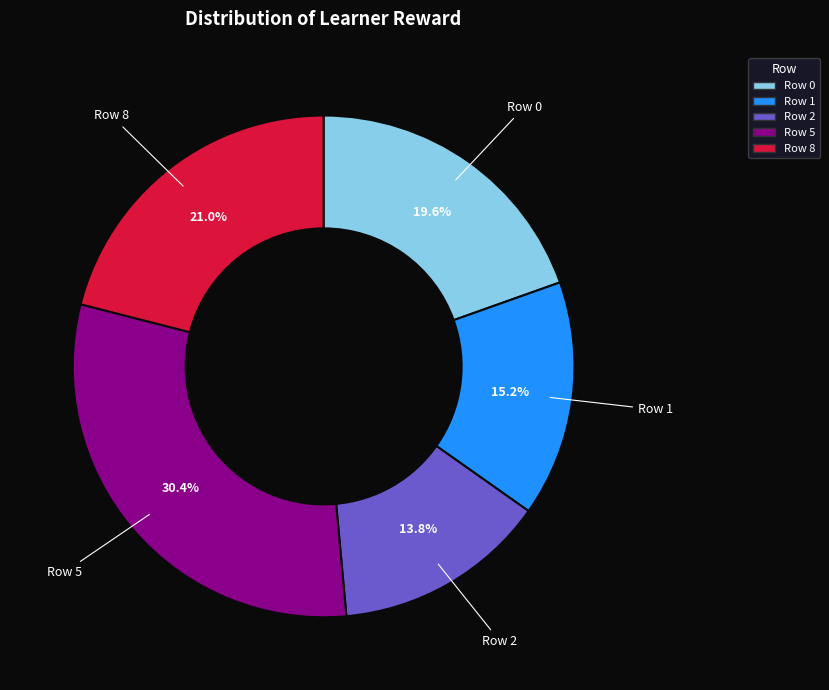

Which has a higher value, Row 2 or Row 1?

Row 1